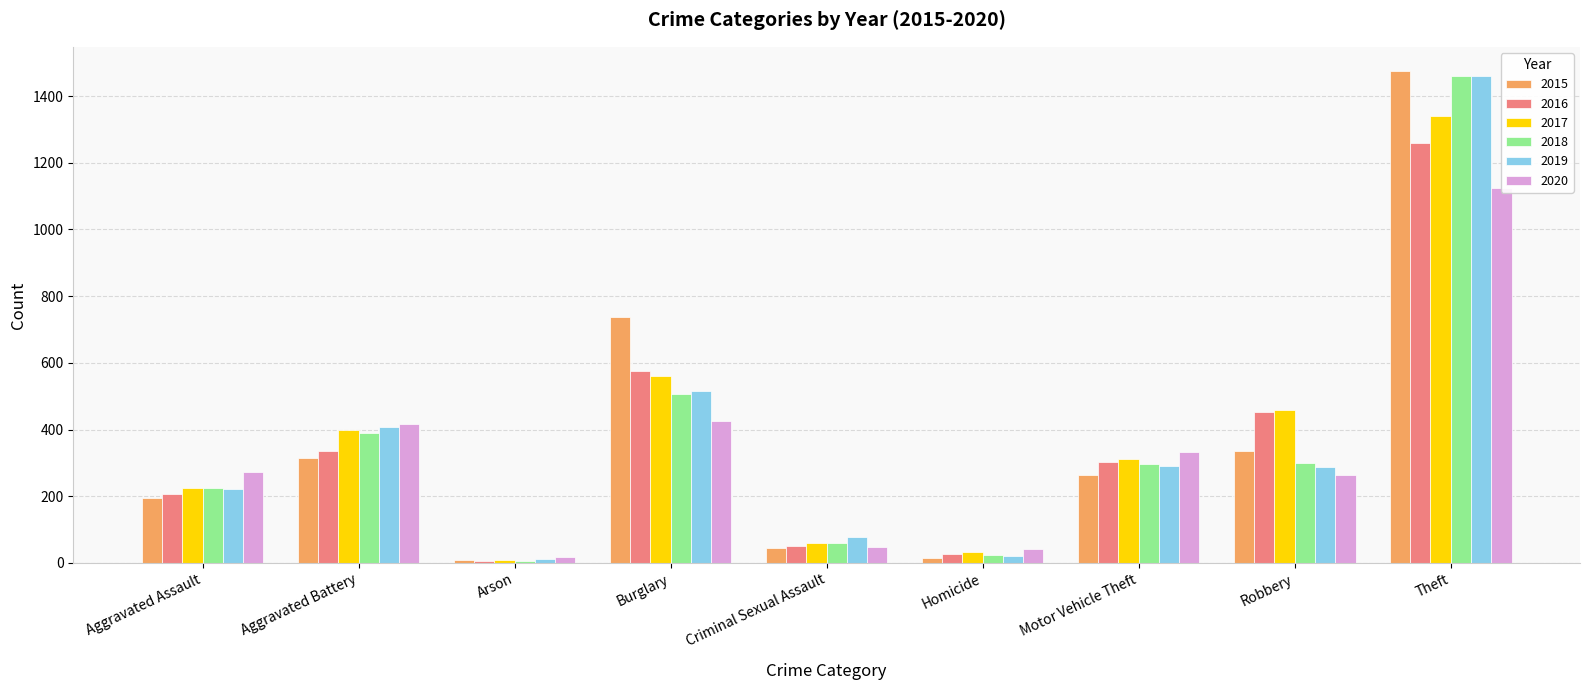

What is the value of the 2015 bar at the 8th from the left?

337